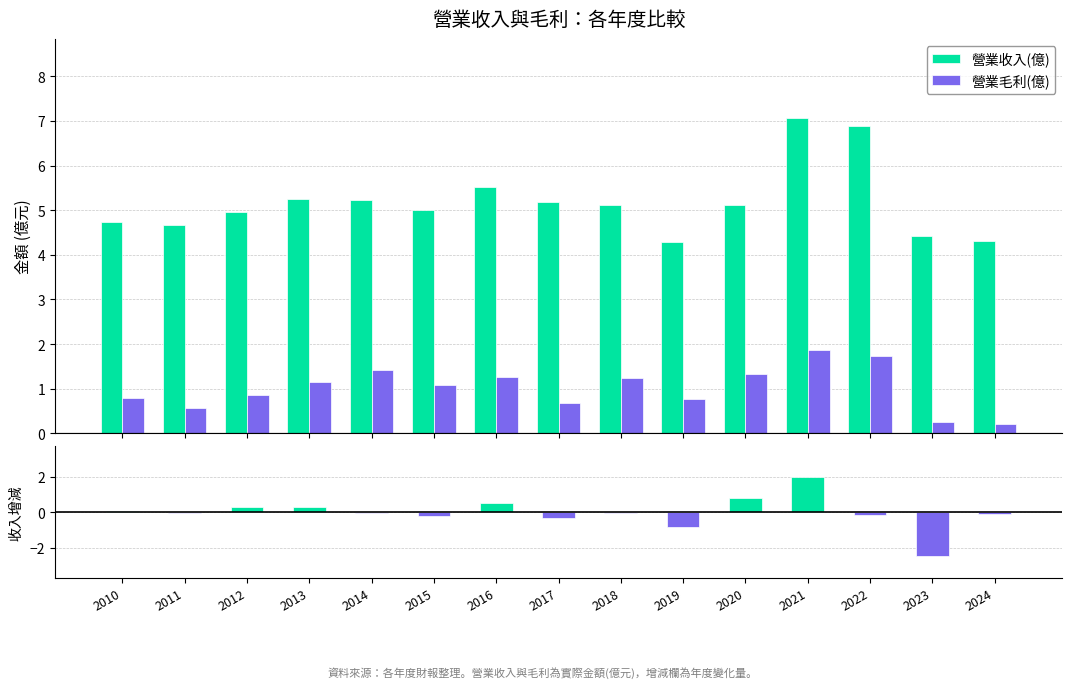

Rank the series by their average value, from highest to lowest.

營業收入(億), 營業毛利(億), 收入增減(億)